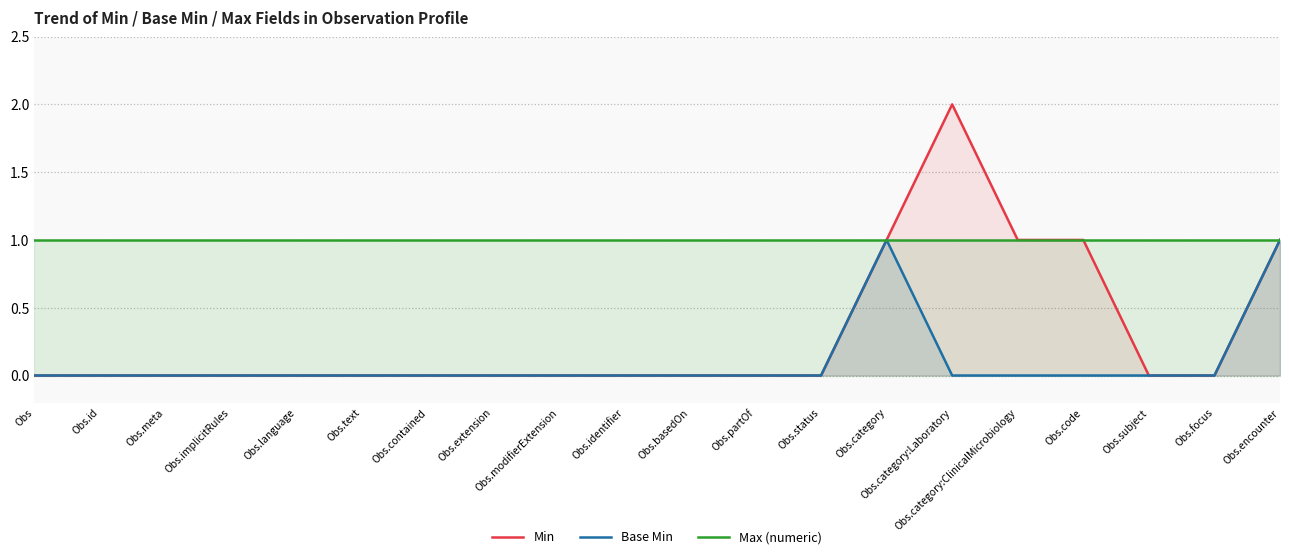

Reading right to left, list all the values displayed in this chart.

Min: Obs.encounter=1	Obs.focus=0	Obs.subject=0	Obs.code=1	Obs.category:ClinicalMicrobiology=1	Obs.category:Laboratory=2	Obs.category=1	Obs.status=0	Obs.partOf=0	Obs.basedOn=0	Obs.identifier=0	Obs.modifierExtension=0	Obs.extension=0	Obs.contained=0	Obs.text=0	Obs.language=0	Obs.implicitRules=0	Obs.meta=0	Obs.id=0	Obs=0
Base Min: Obs.encounter=1	Obs.focus=0	Obs.subject=0	Obs.code=0	Obs.category:ClinicalMicrobiology=0	Obs.category:Laboratory=0	Obs.category=1	Obs.status=0	Obs.partOf=0	Obs.basedOn=0	Obs.identifier=0	Obs.modifierExtension=0	Obs.extension=0	Obs.contained=0	Obs.text=0	Obs.language=0	Obs.implicitRules=0	Obs.meta=0	Obs.id=0	Obs=0
Max (numeric): Obs.encounter=1	Obs.focus=1	Obs.subject=1	Obs.code=1	Obs.category:ClinicalMicrobiology=1	Obs.category:Laboratory=1	Obs.category=1	Obs.status=1	Obs.partOf=1	Obs.basedOn=1	Obs.identifier=1	Obs.modifierExtension=1	Obs.extension=1	Obs.contained=1	Obs.text=1	Obs.language=1	Obs.implicitRules=1	Obs.meta=1	Obs.id=1	Obs=1